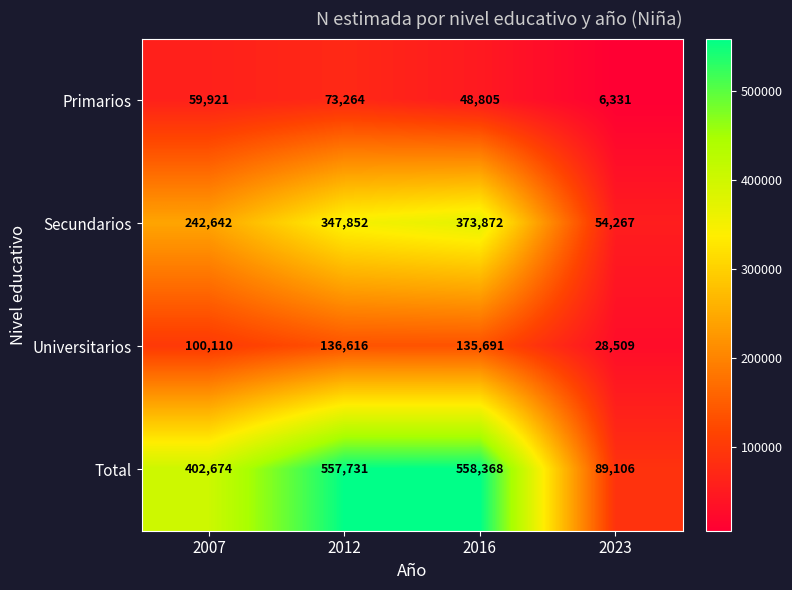

Which label corresponds to the smallest value in the chart?

2023